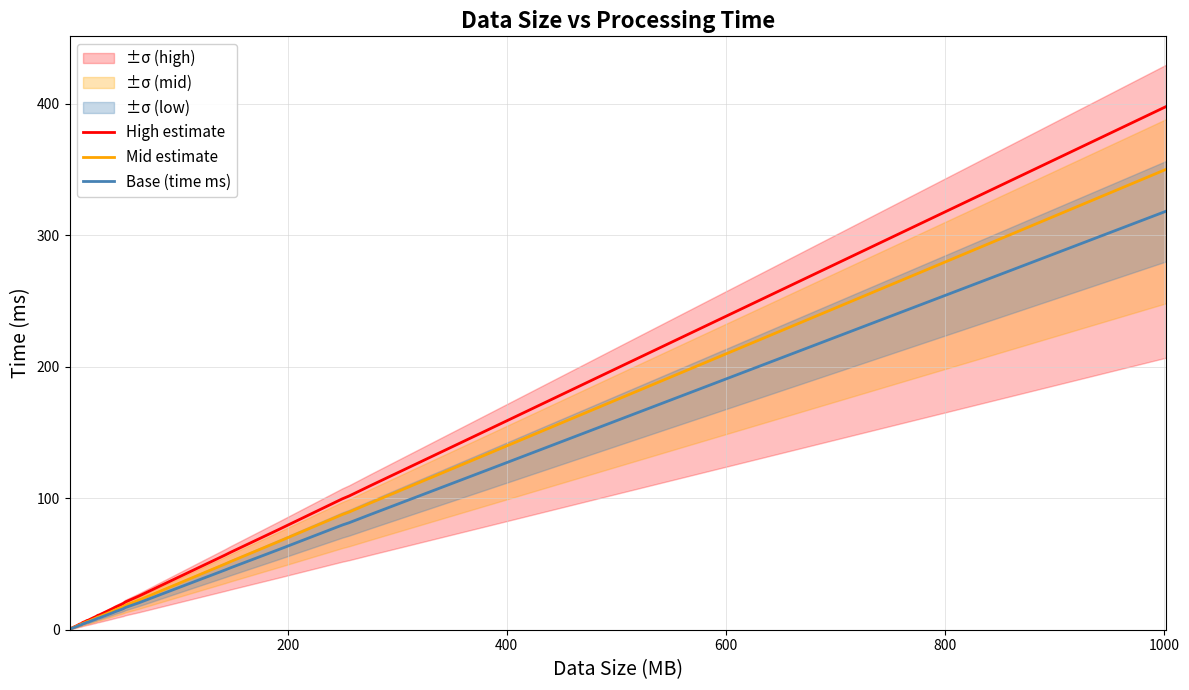

What is the highest value of the High estimate series?

398.1